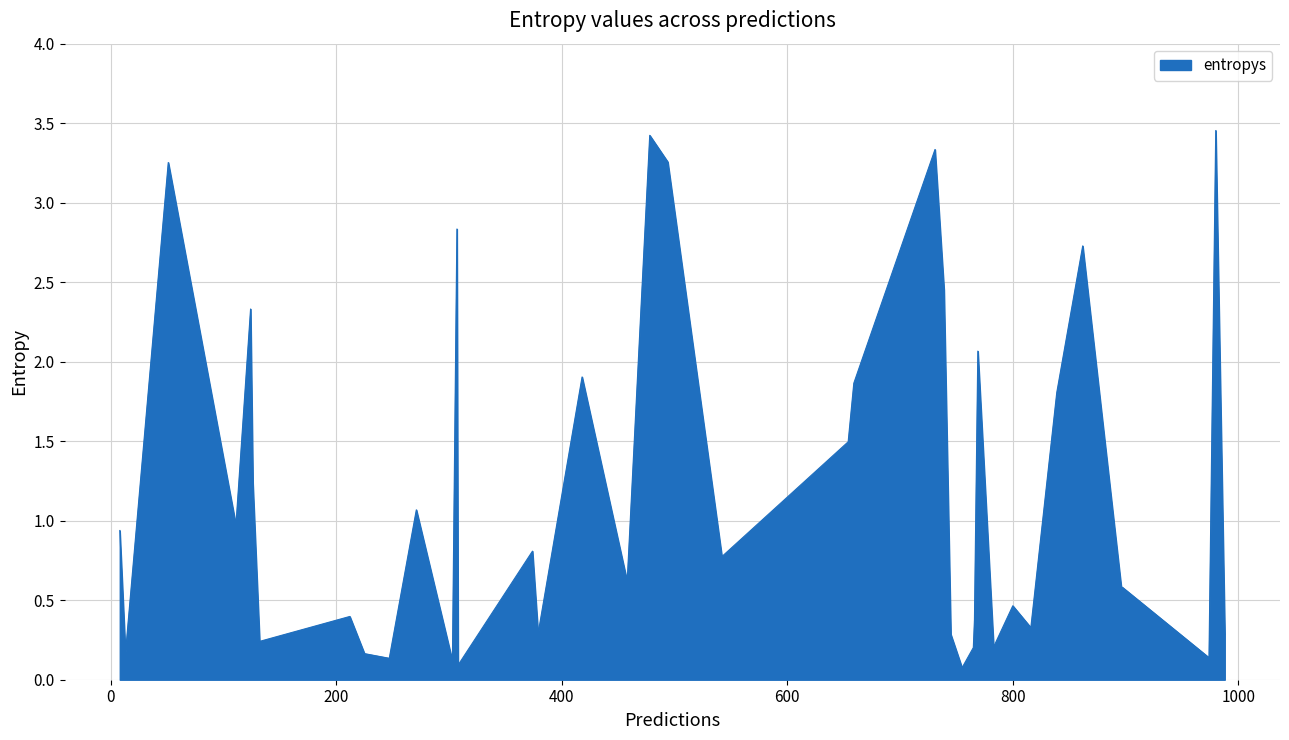

At which category does the data reach its first local valley?

3